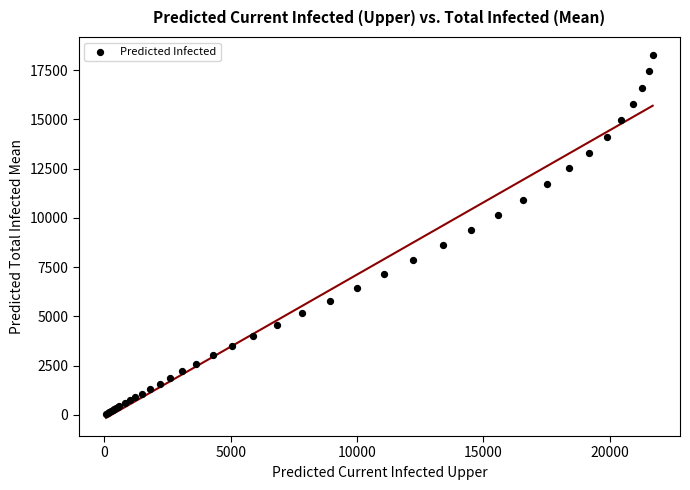

What Y value in the scatter plot is closest to 9157?

9362